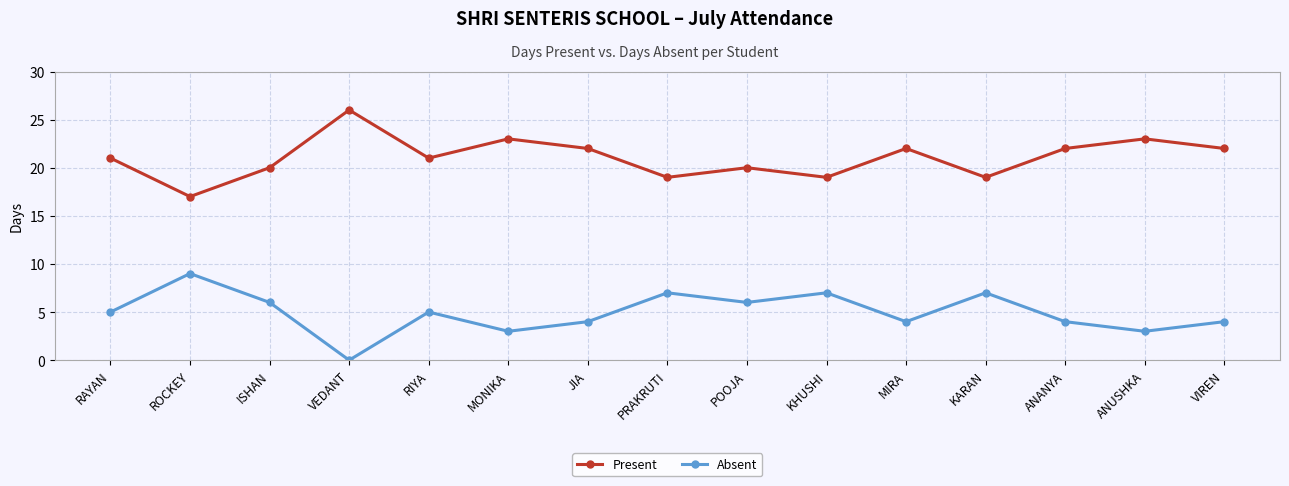

Rank the series by their maximum value, from highest to lowest.

Present, Absent